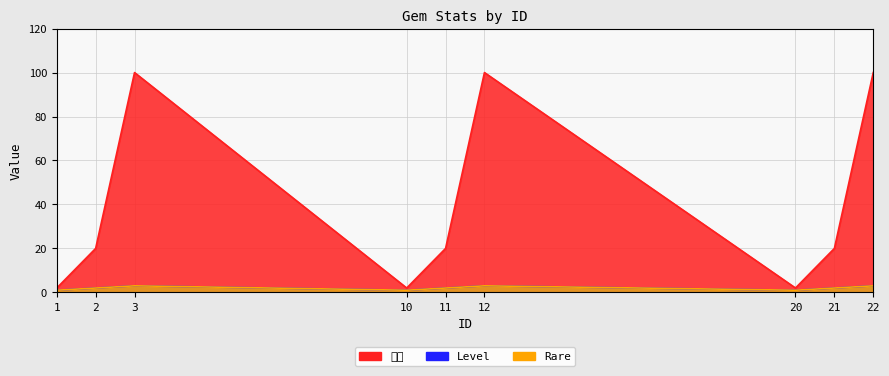

Reading right to left, extract all data points from this chart.

Rare: 3	2	1	3	2	1	3	2	1
Level: 3	2	1	3	2	1	3	2	1
价格: 100	20	2	100	20	2	100	20	2